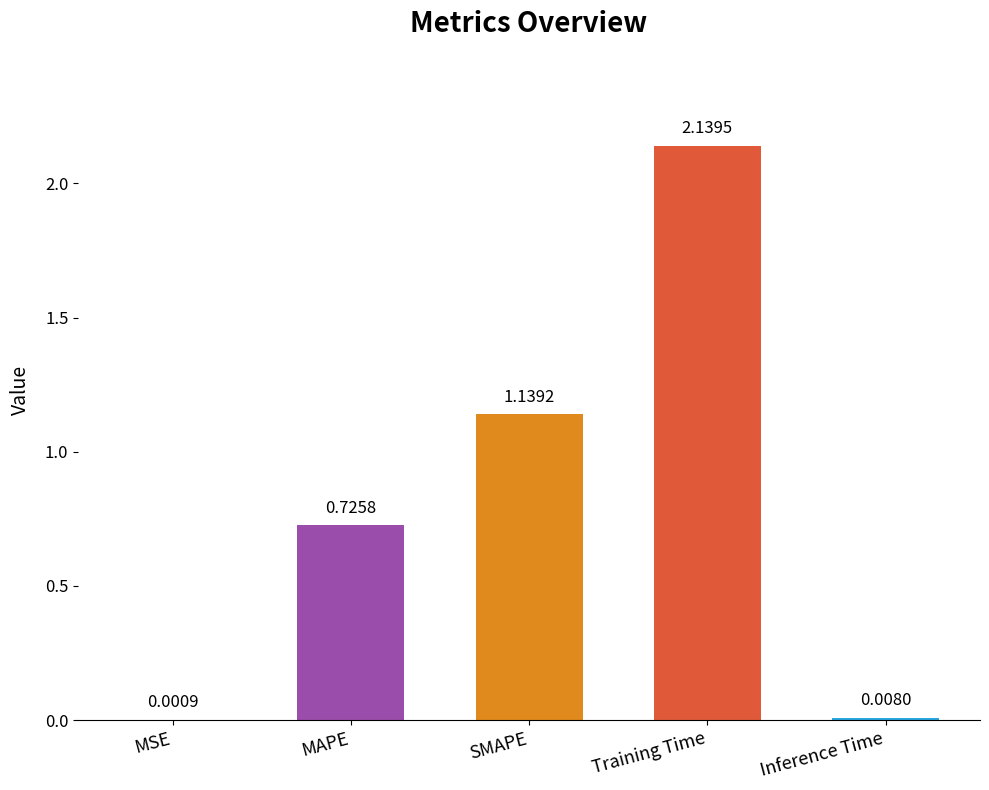

Which label corresponds to the largest value in the chart?

Training Time